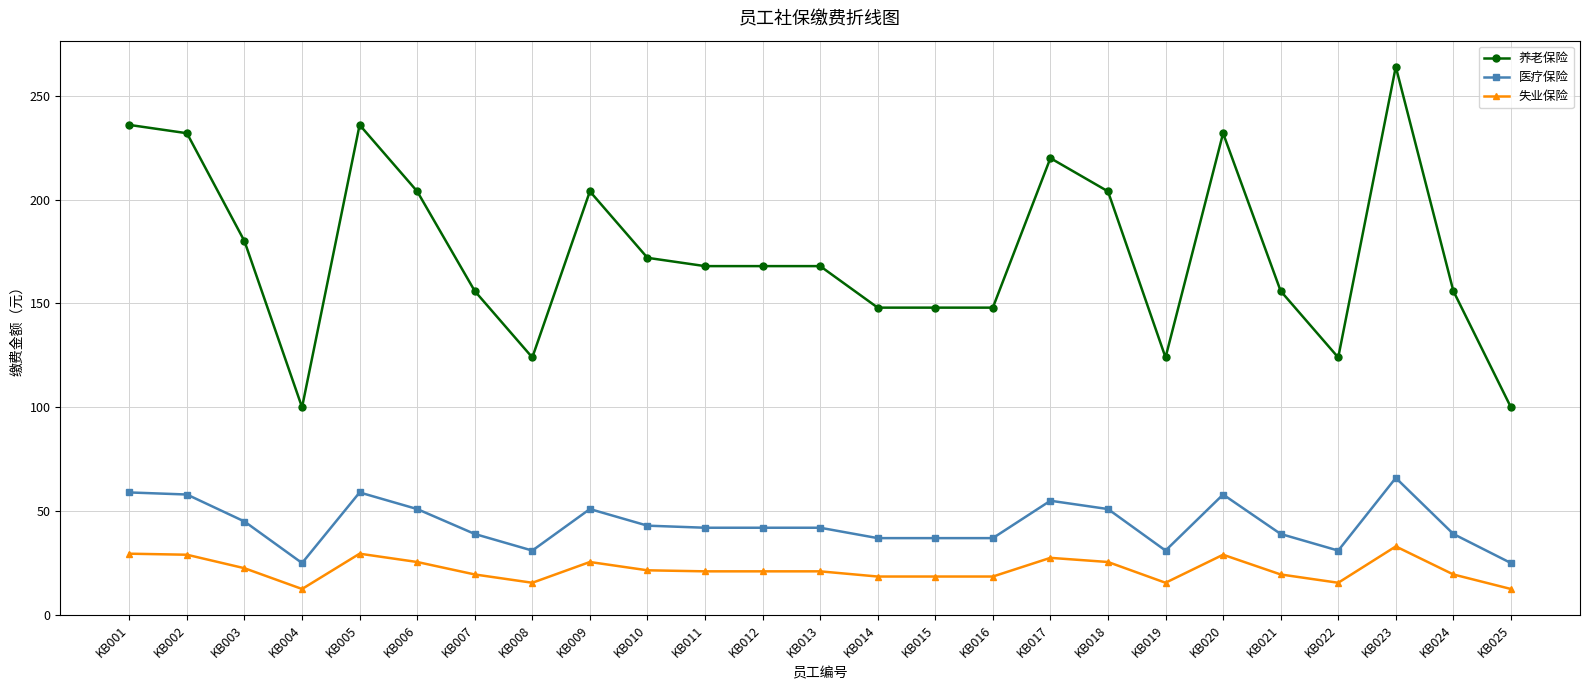

True or false: 医疗保险 and 失业保险 intersect in this chart.

False